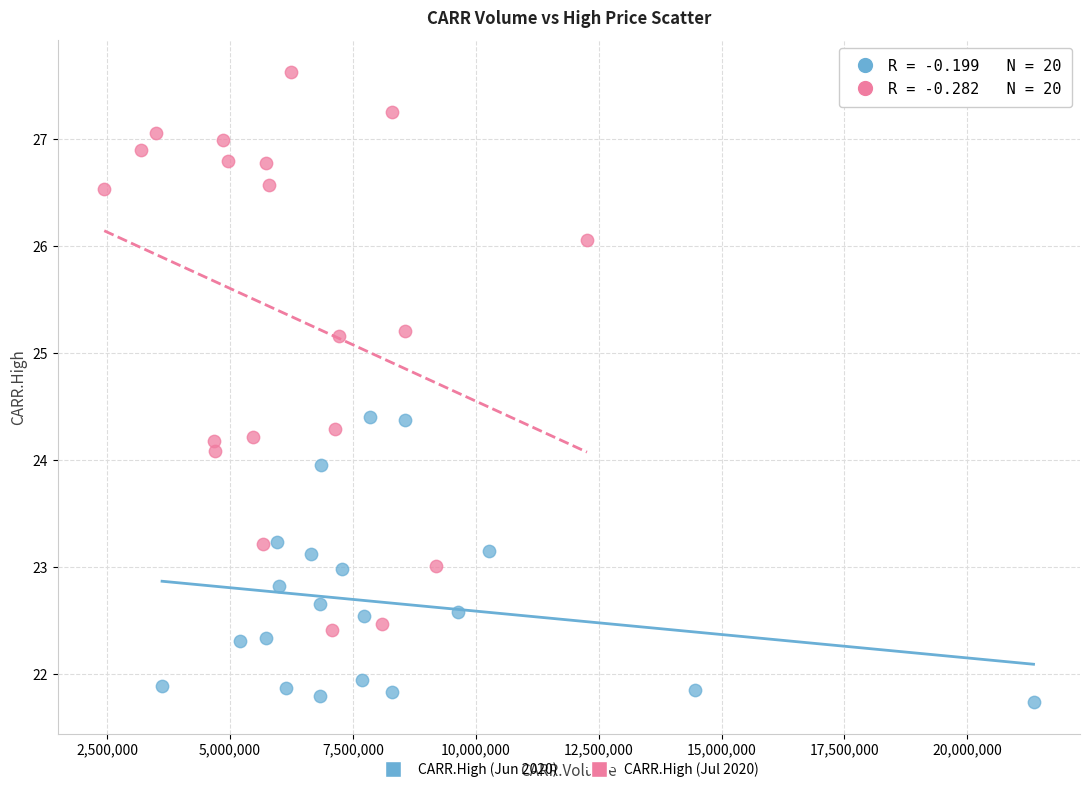

Which series has the widest spread of Y values?

CARR.High (Jul 2020)